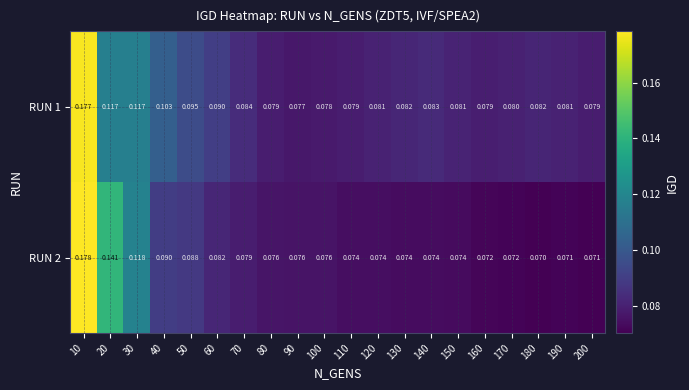

Which label corresponds to the largest value in the chart?

10